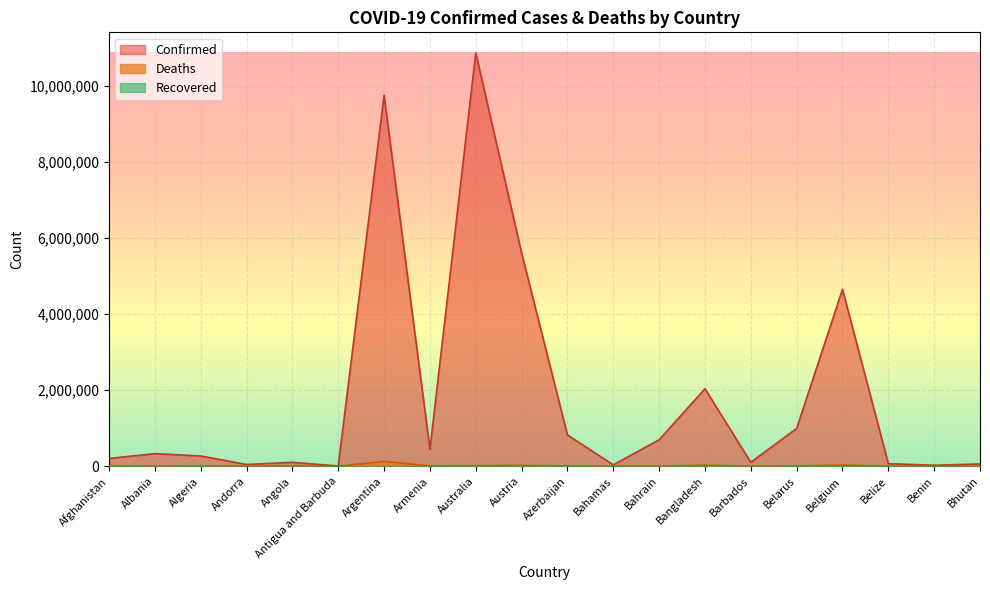

What is the label of the 5th point from the right?

Belarus